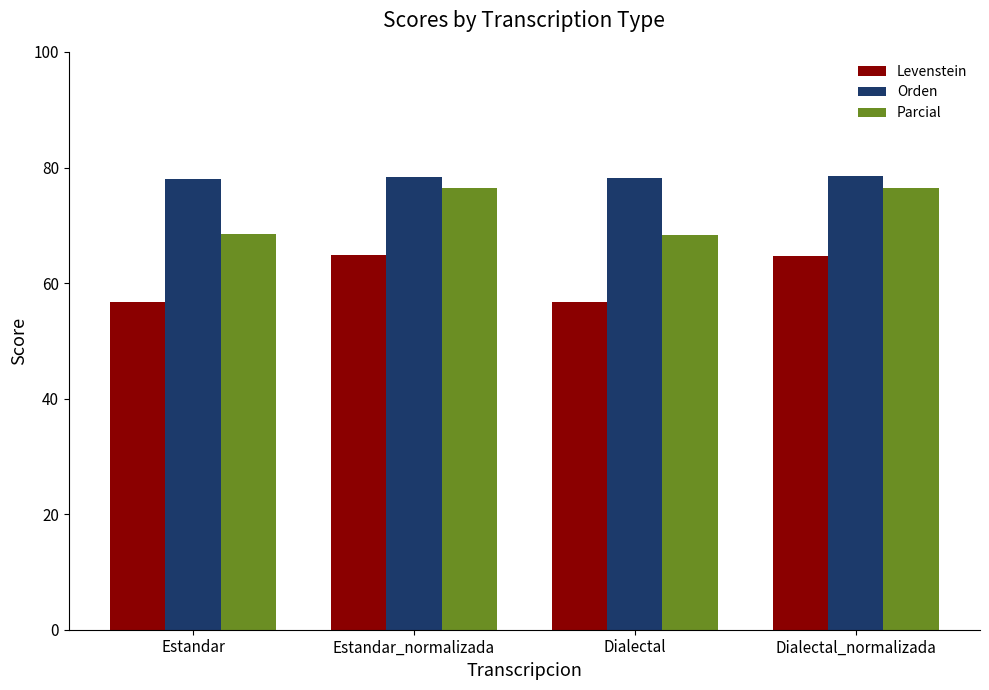

What are all the series names shown in the legend?

Levenstein, Orden, Parcial